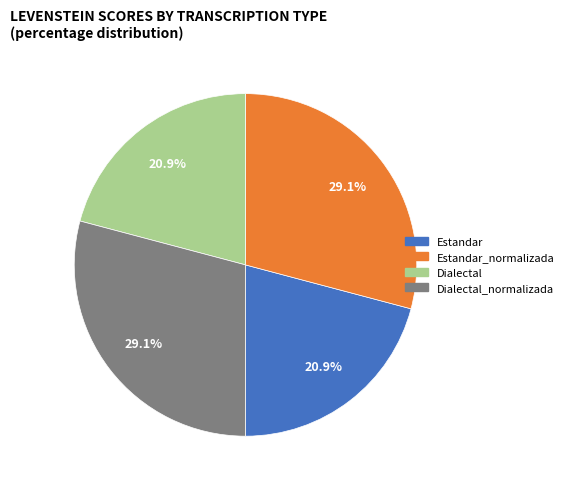

Count the number of slices in the pie.

4